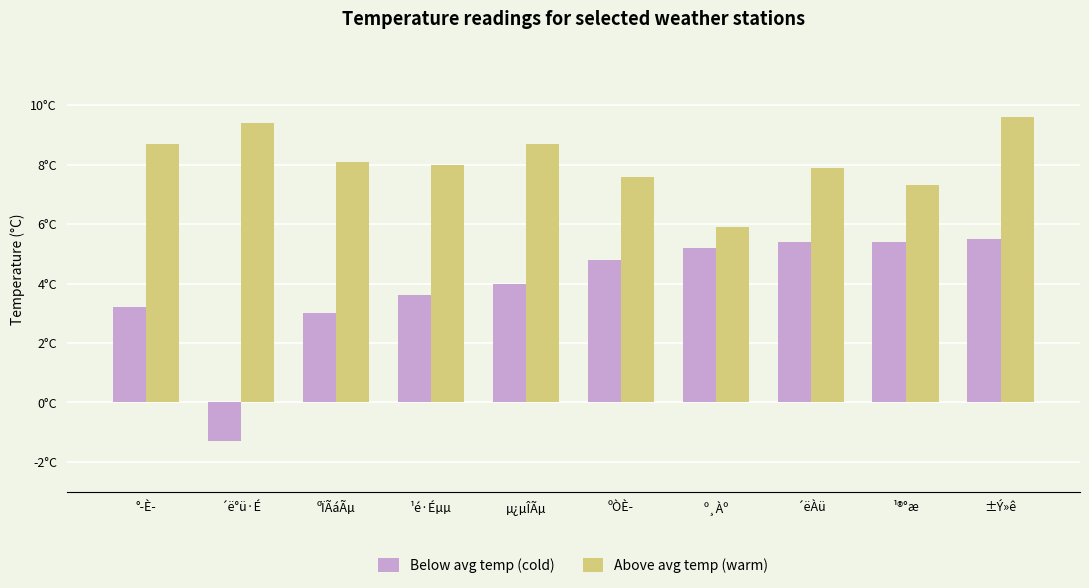

Which category has the highest value across all series?

±Ý»ê